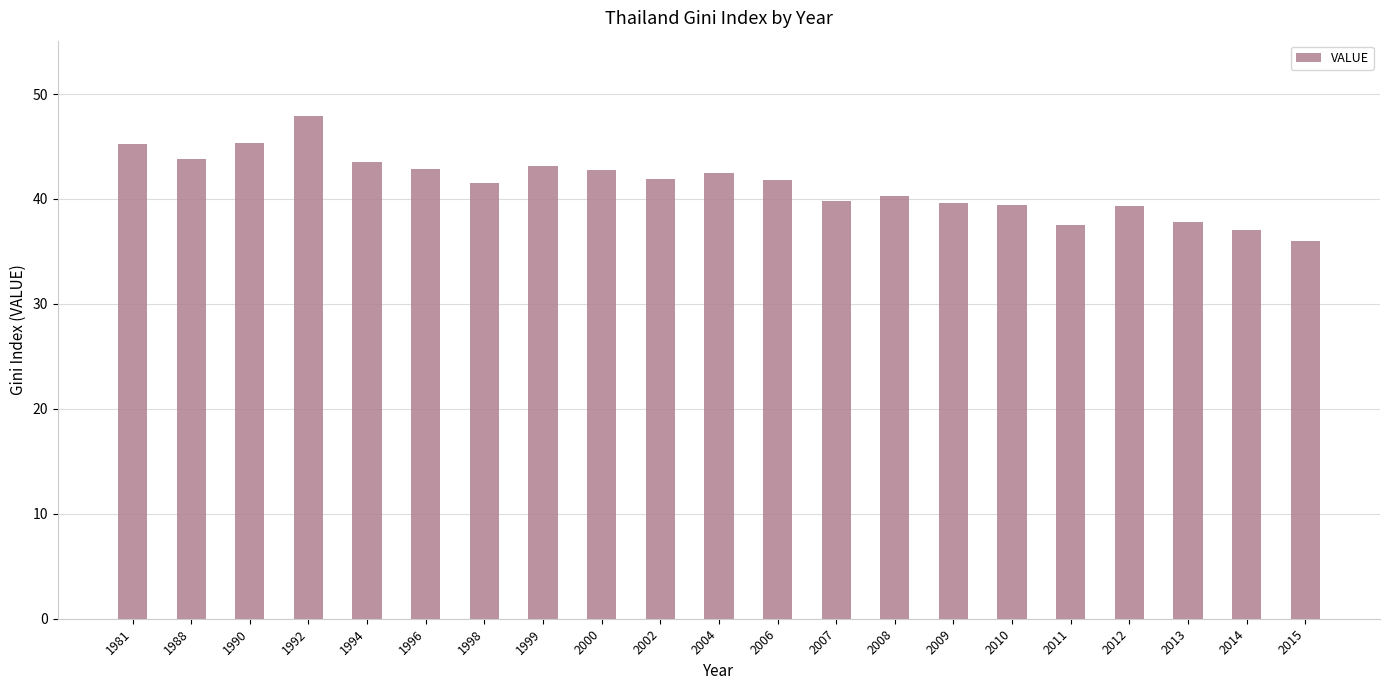

What is the difference between the second highest and minimum values?

9.3